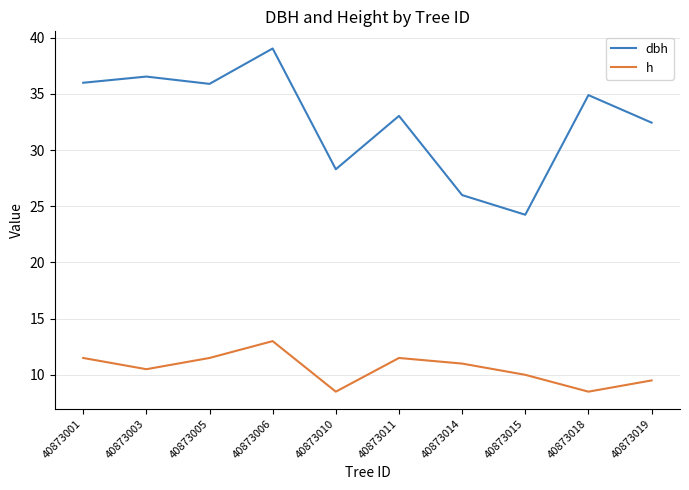

Between 40873001 and 40873006, which series saw the biggest shift?

dbh